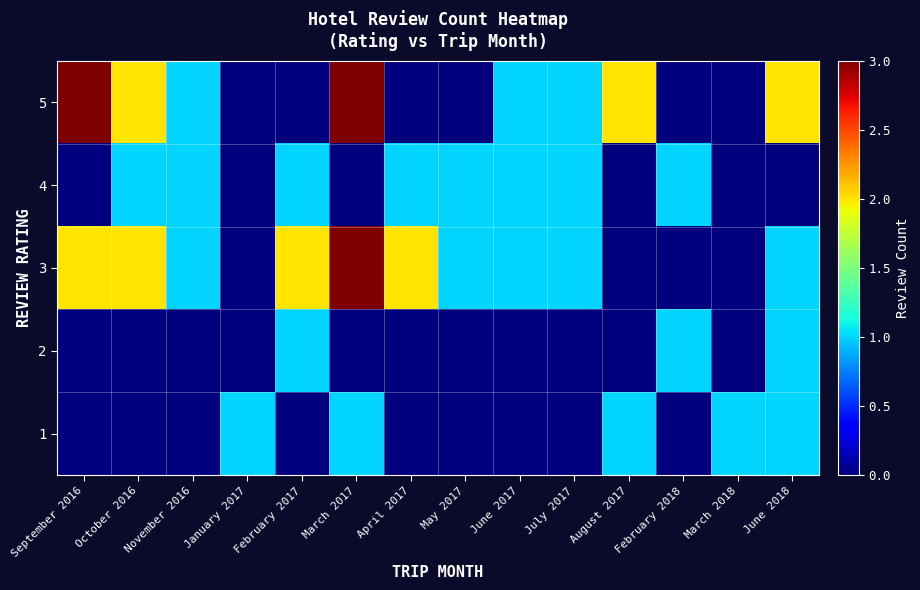

What is the spread (max minus min) of values at July 2017?

1